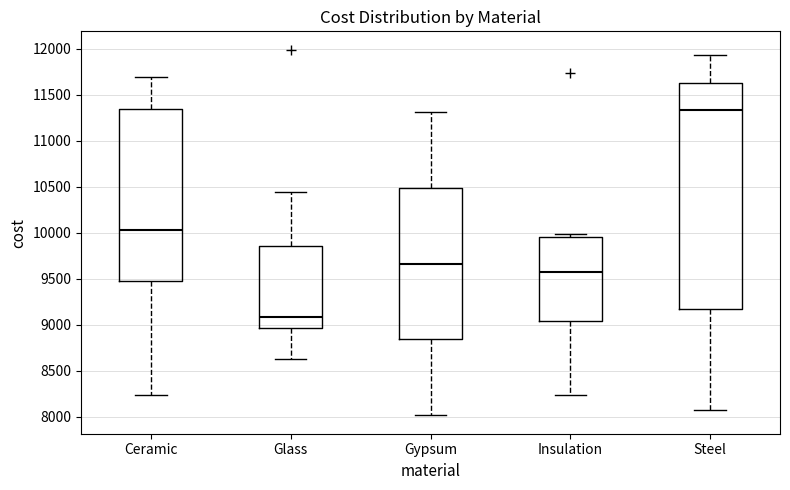

Reading left to right, transcribe this box plot: for each box, give where its median line is, the range the box spans, and where its two whiskers end, as read against the y-axis. The values are not printed on the chart, so give them approximately, as read against the axis.

Ceramic: median 10050, box 9500 to 11350, whiskers 8250 to 11700
Glass: median 9100, box 8950 to 9850, whiskers 8650 to 10450
Gypsum: median 9650, box 8850 to 10500, whiskers 8000 to 11300
Insulation: median 9550, box 9050 to 9950, whiskers 8250 to 10000
Steel: median 11350, box 9150 to 11650, whiskers 8100 to 11950